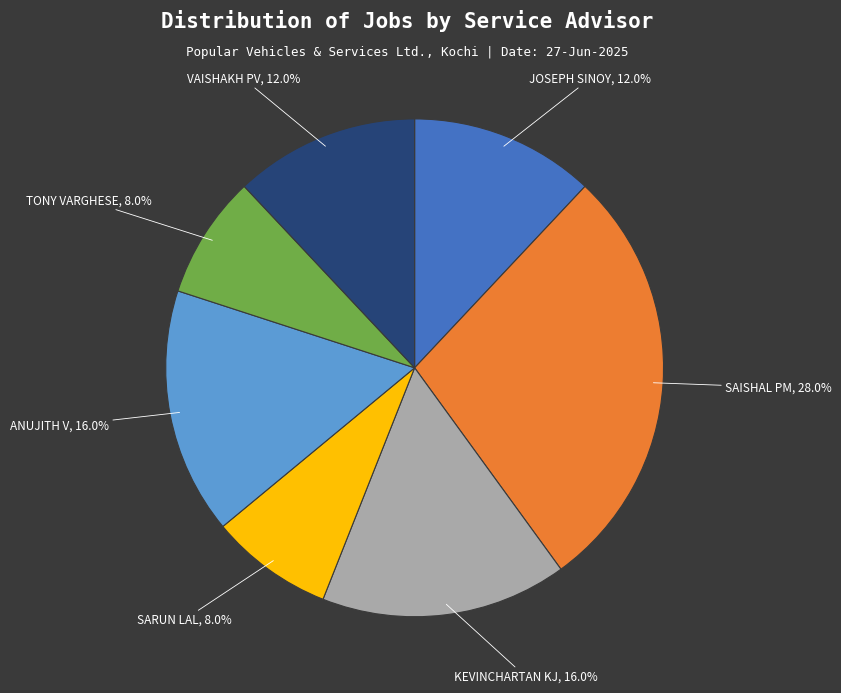

To the nearest percent, what is the average slice percentage?

14%